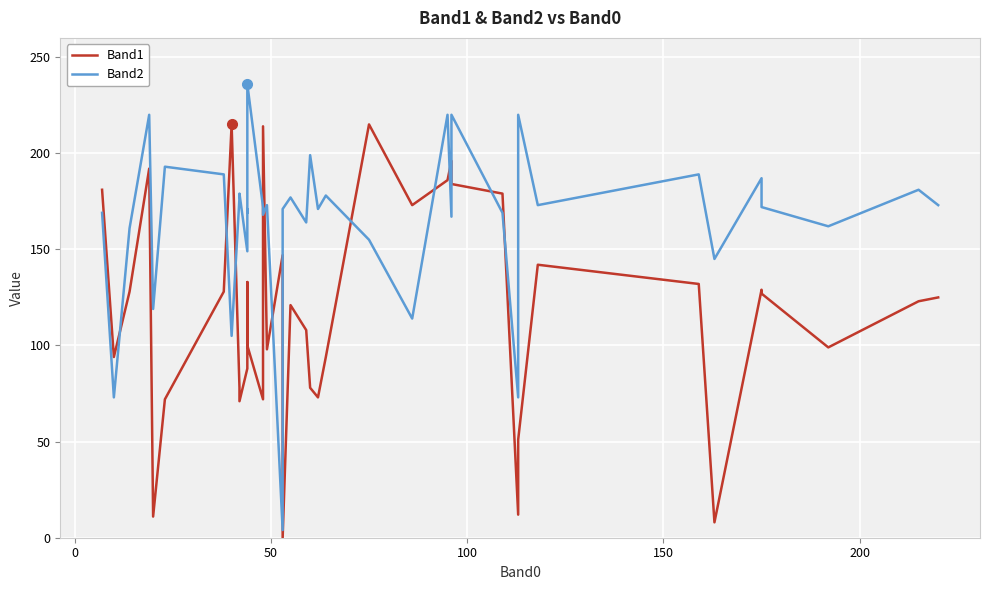

Which series ends up on top after the final intersection of Band1 and Band2?

Band2